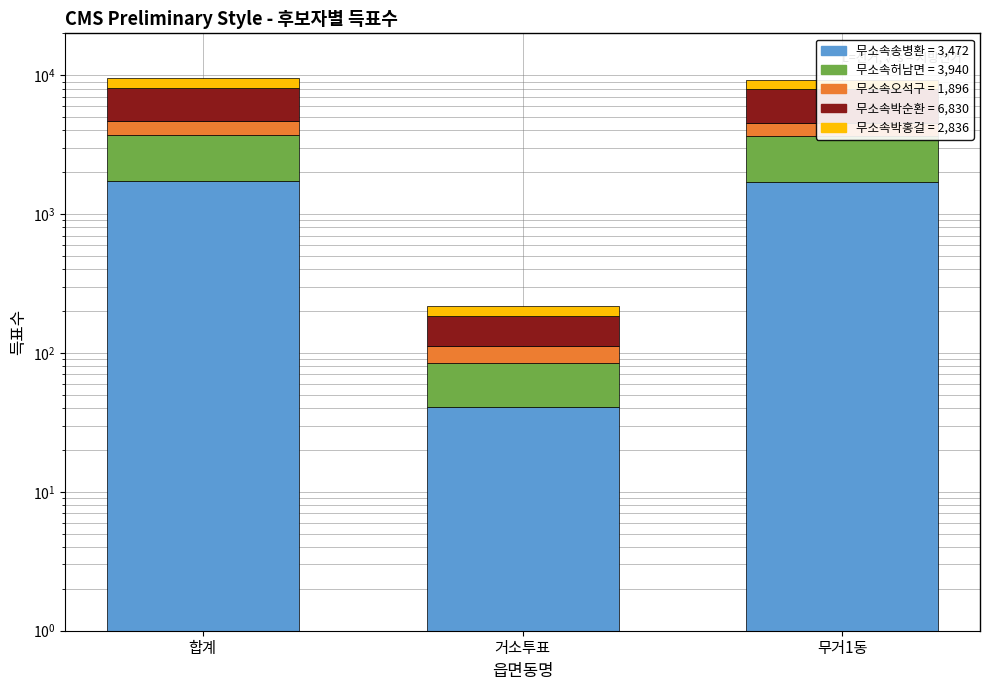

Is the value of 무소속오석구 at 무거1동 greater than the value of 무소속박순환 at 거소투표?

Yes